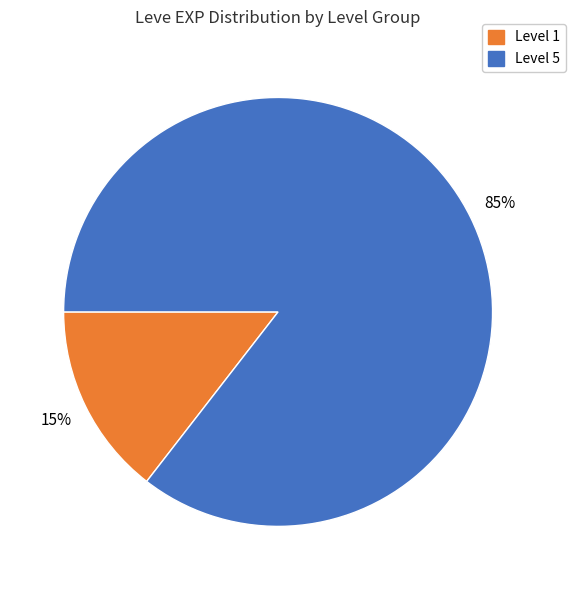

Does any single category account for the majority?

Yes